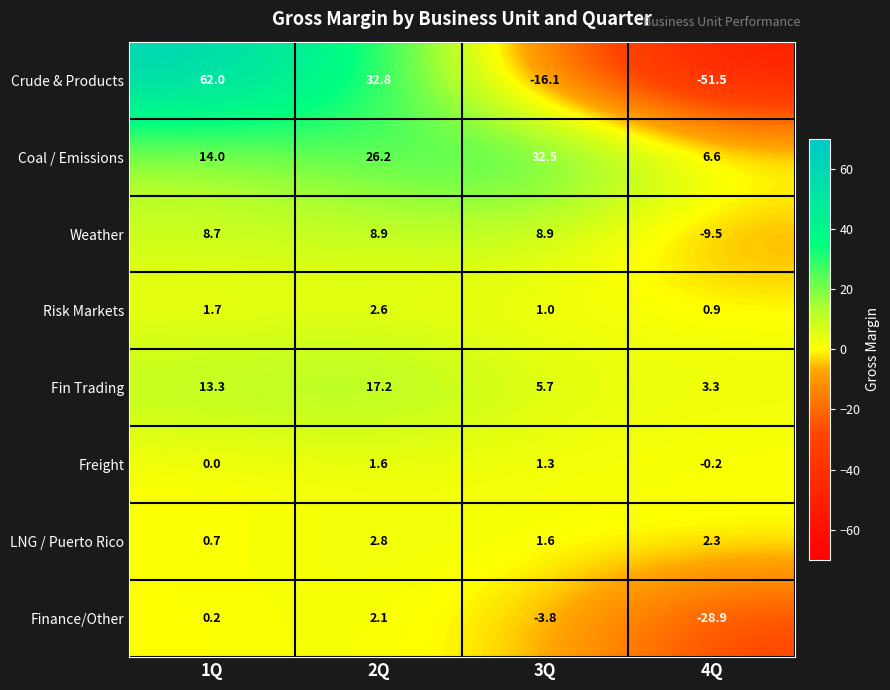

Rank the series at 2Q from highest to lowest value.

Crude & Products, Coal / Emissions, Fin Trading, Weather, LNG / Puerto Rico, Risk Markets, Finance/Other, Freight